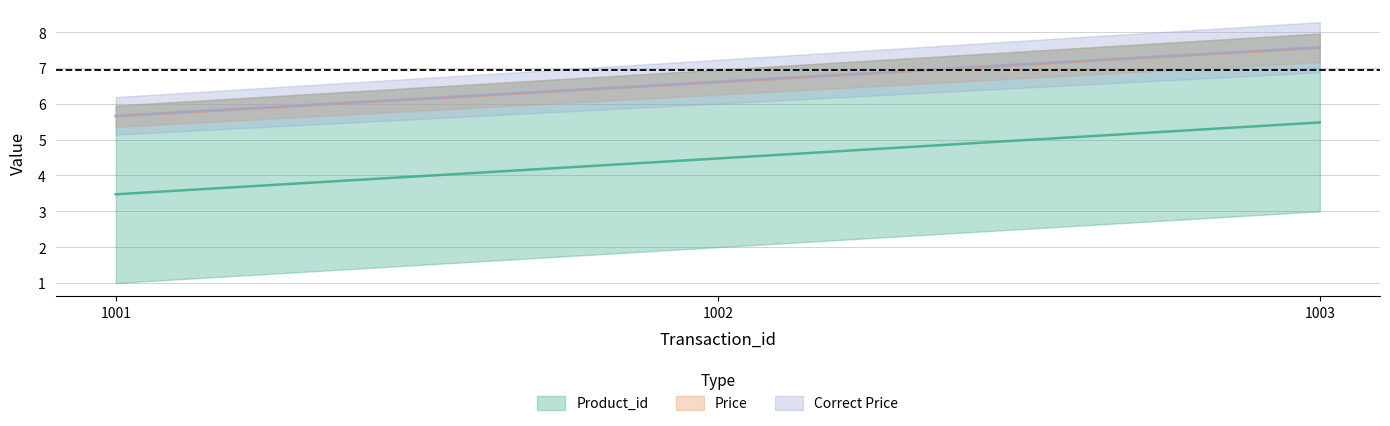

Reading left to right, transcribe all the data shown in this chart.

Product_id: 1001=3.5	1002=4.5	1003=5.5
Price: 1001=5.7	1002=6.6	1003=7.6
Correct Price: 1001=5.7	1002=6.6	1003=7.6